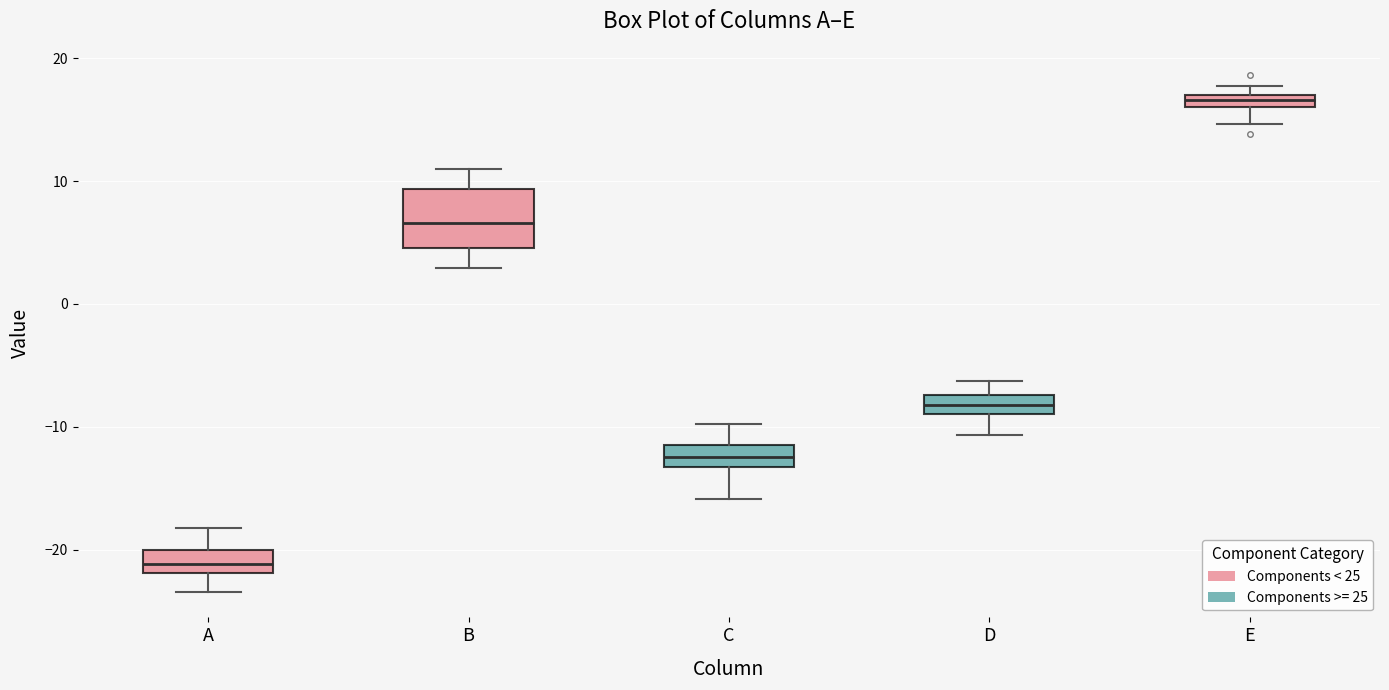

Where does the median line of the box for D sit on the y-axis? The values are not printed on the chart, so give them approximately, as read against the axis.

-8